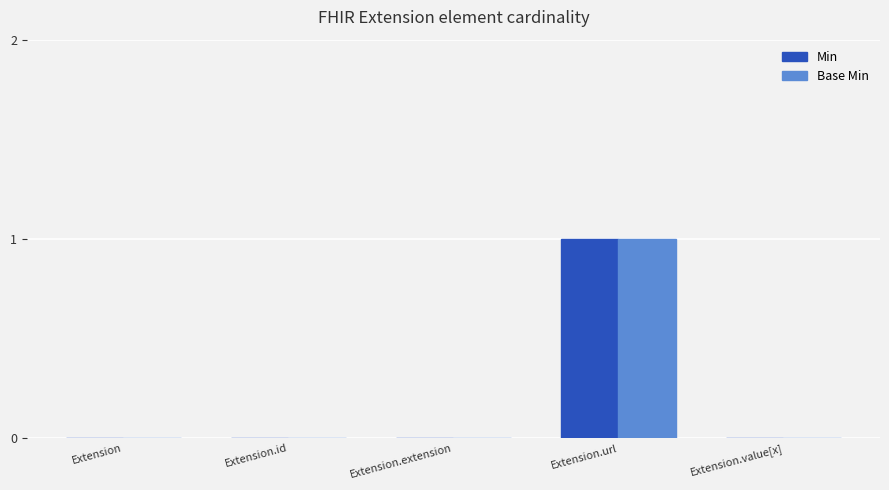

What are all the series names shown in the legend?

Min, Base Min